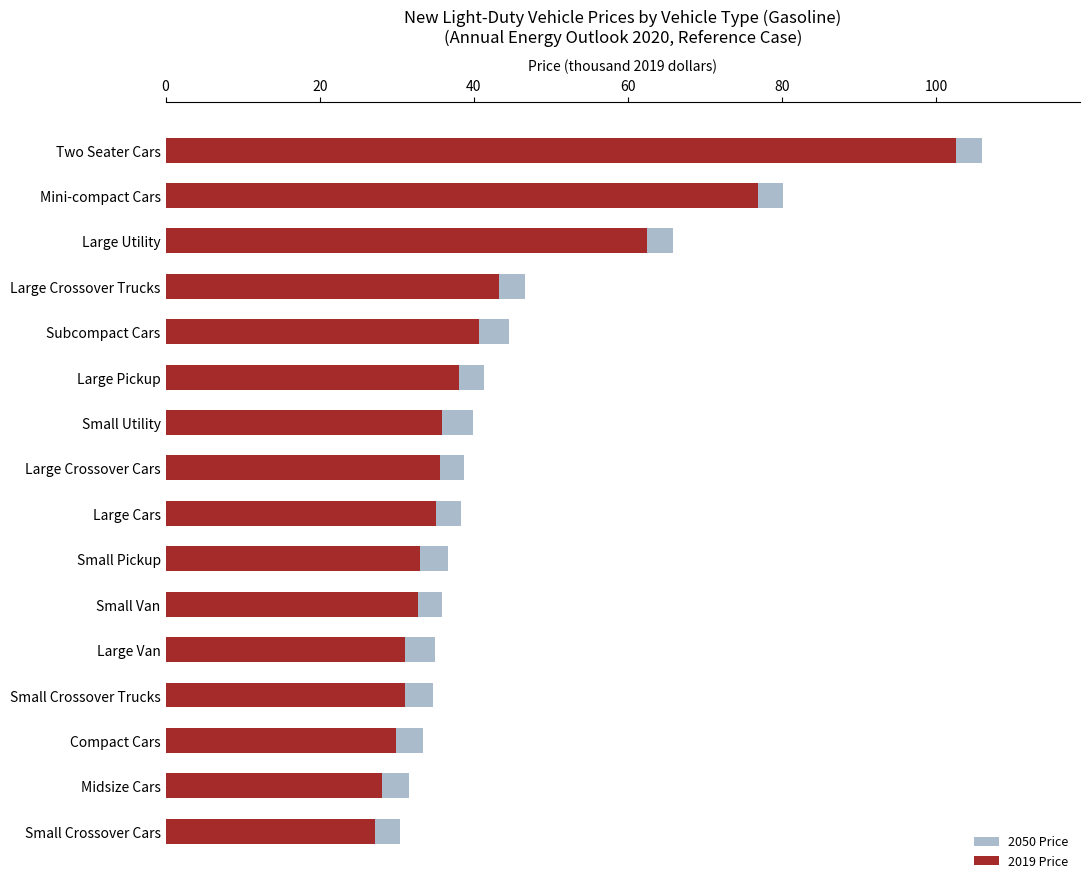

What is the difference between the highest and lowest values at Mini-compact Cars?

3.2